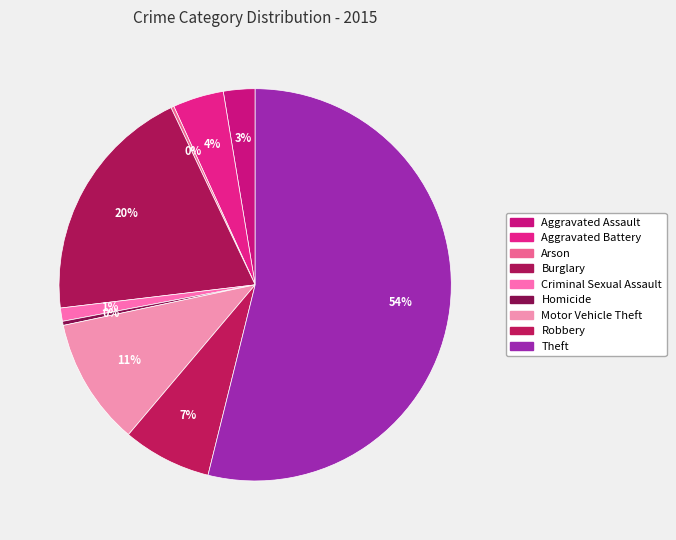

The Theft slice represents 47% of the pie. True or false?

False